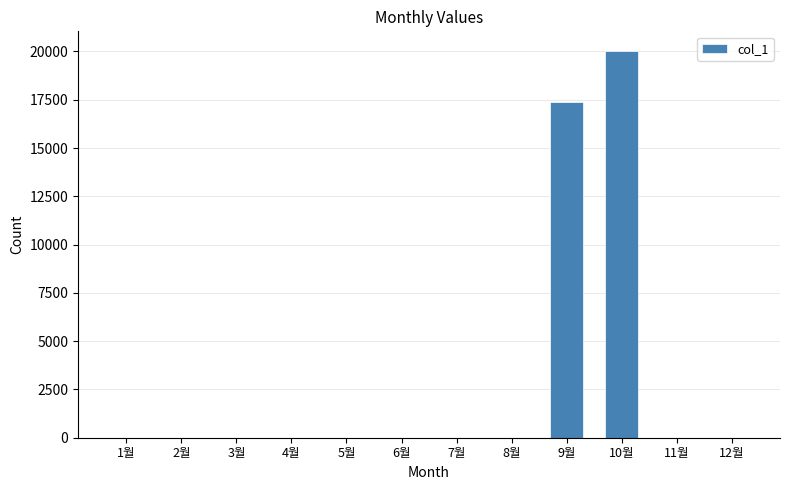

What is the change in value from 9월 to 12월?

-17360